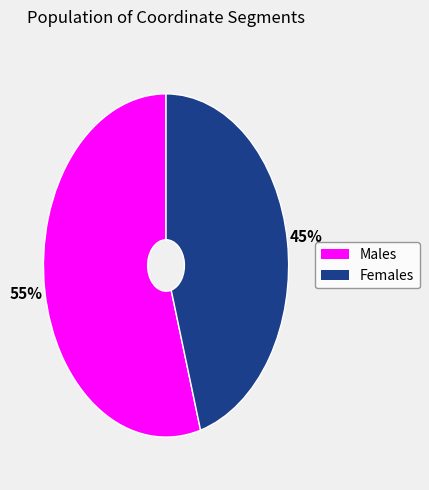

Is there any slice that represents more than half of the pie?

Yes